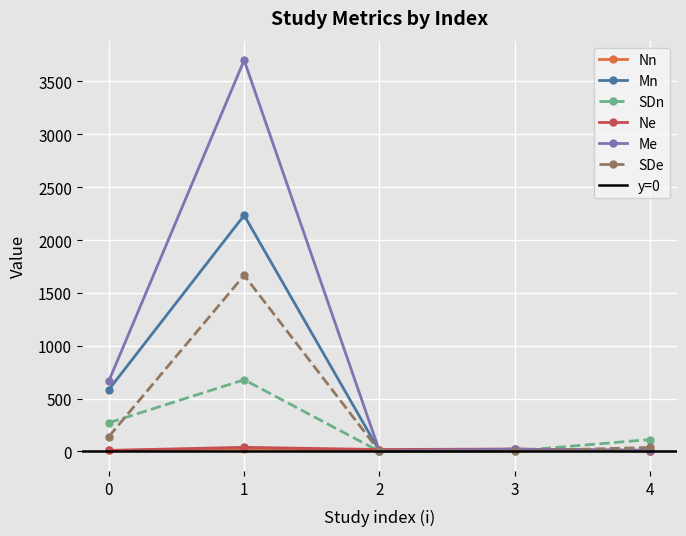

What is the total value across all series at 2?

44.2